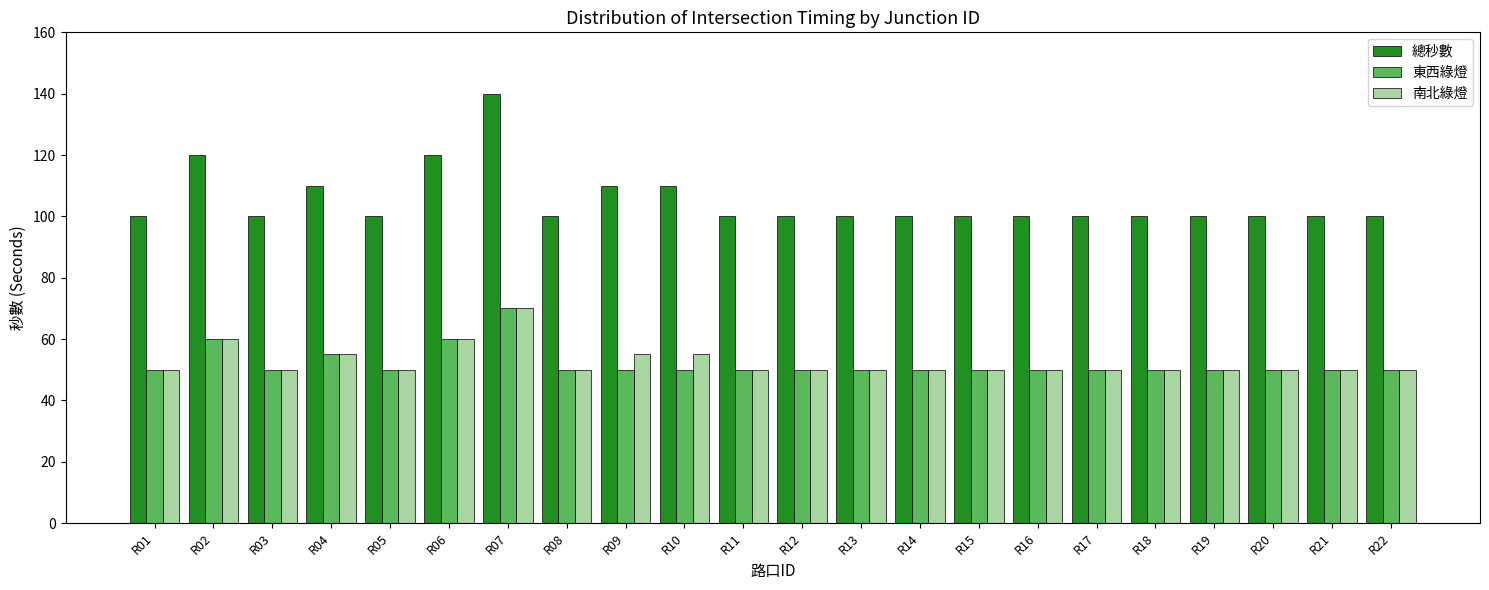

Which label corresponds to the largest value in the chart?

R07